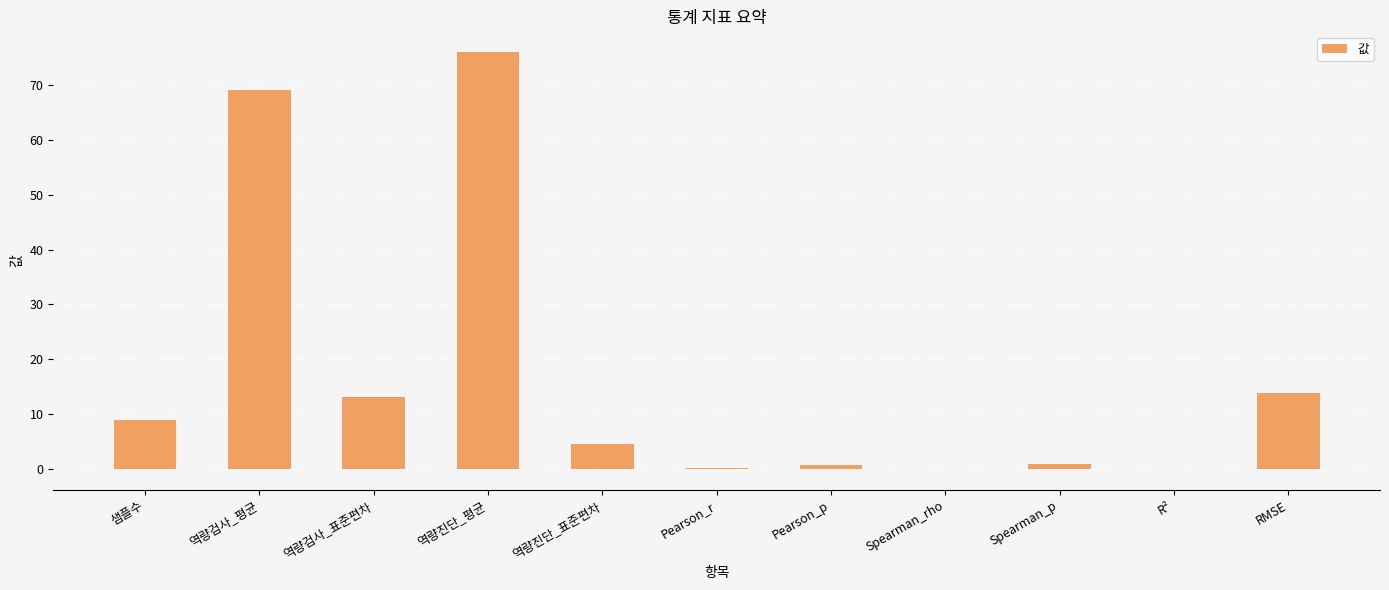

At which category does the chart reach its peak across all series?

역량진단_평균